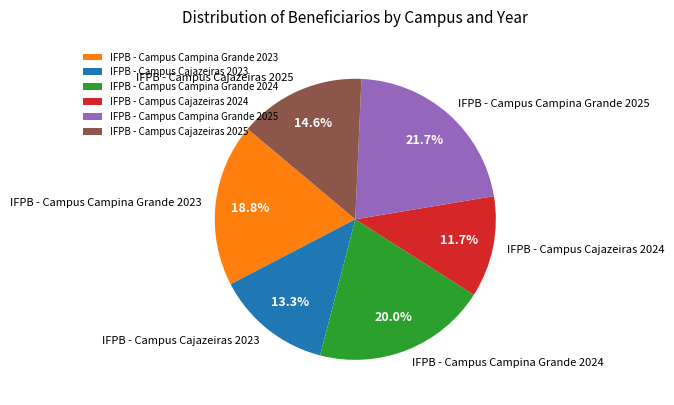

To the nearest percent, what is the combined percentage of IFPB - Campus Cajazeiras 2024 and IFPB - Campus Cajazeiras 2023?

25%